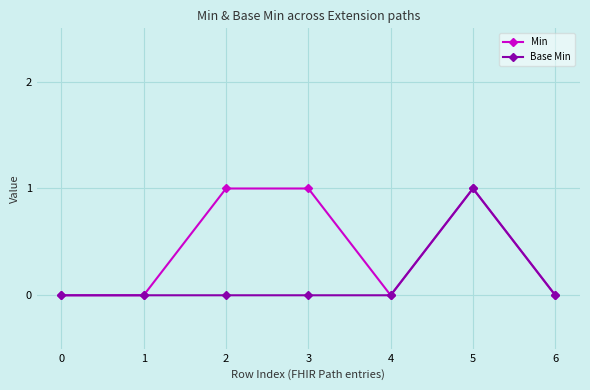

Is it true that Min equals 1 at 2?

True